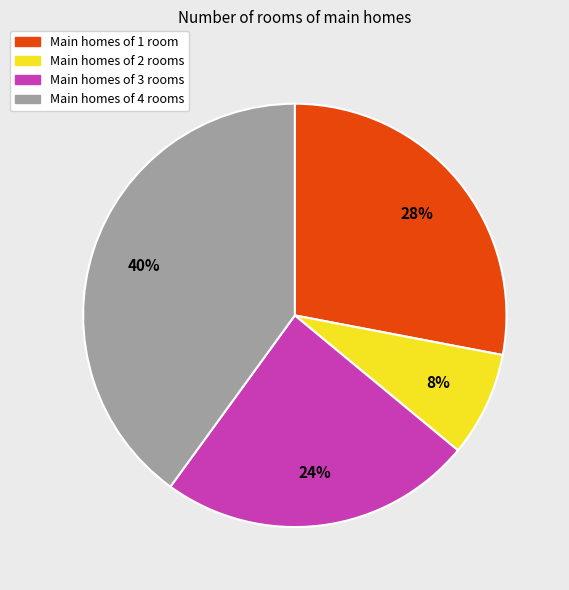

Is there any slice that represents more than half of the pie?

No